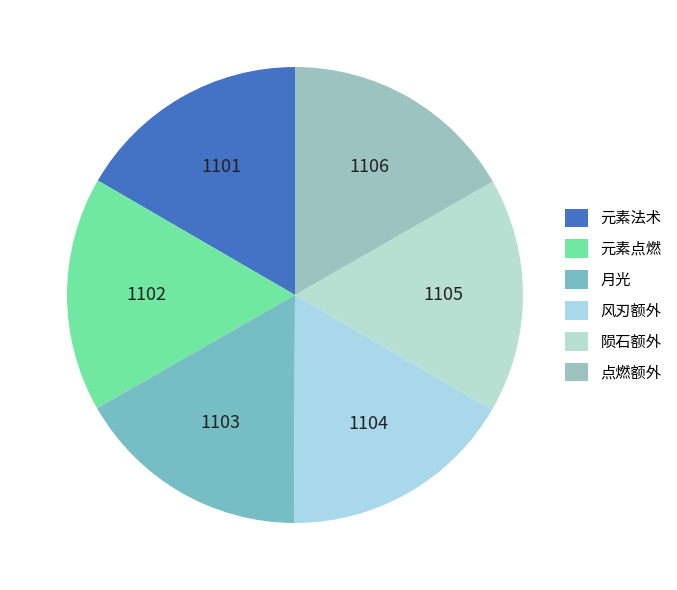

Which slice is the smallest?

元素法术